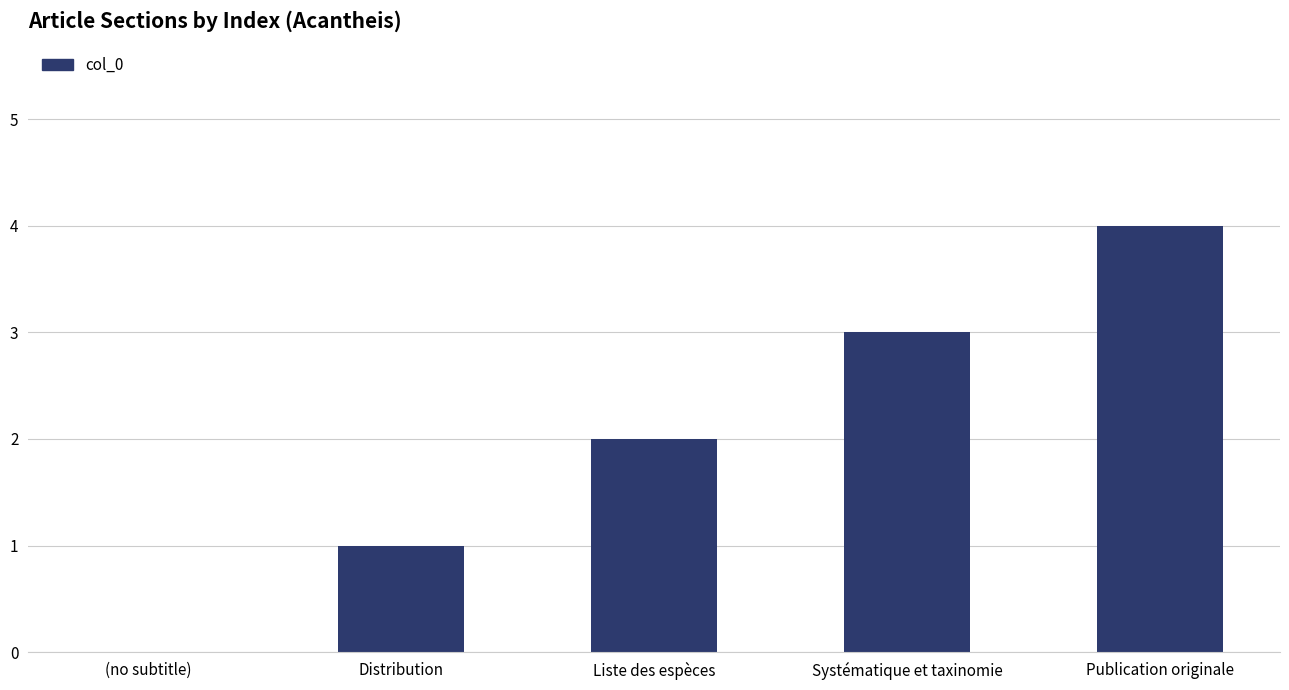

Are the bars horizontal?

No